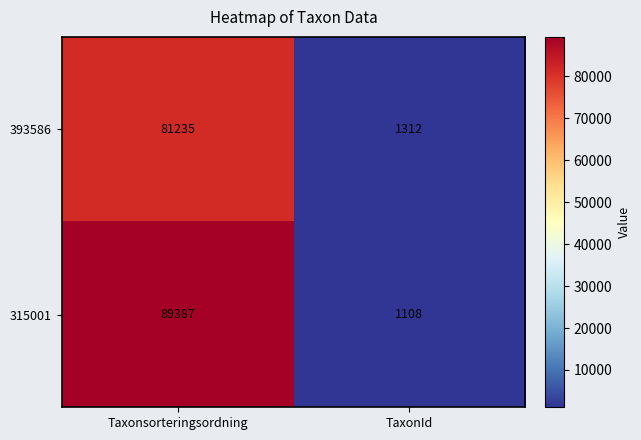

At which label is 315001 closest to 45247?

TaxonId